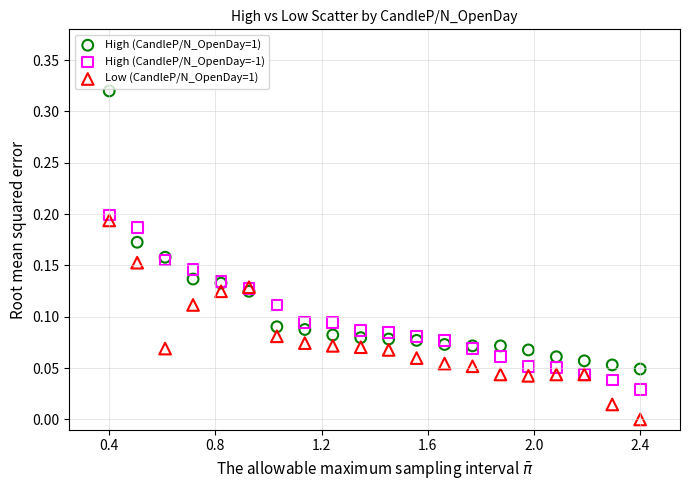

What is the X range (max minus min) for the scatter plot?

2.0